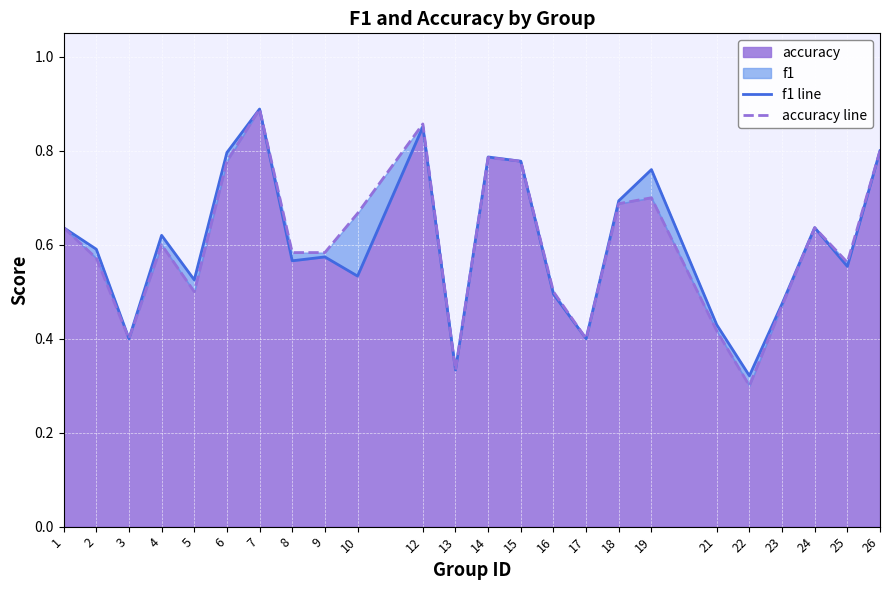

What is the difference between the maximum and minimum values in the accuracy line series?

0.6